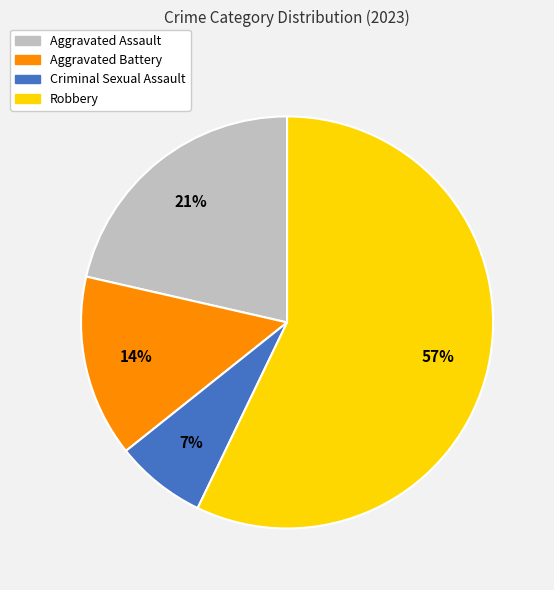

The Robbery slice represents 65% of the pie. True or false?

False